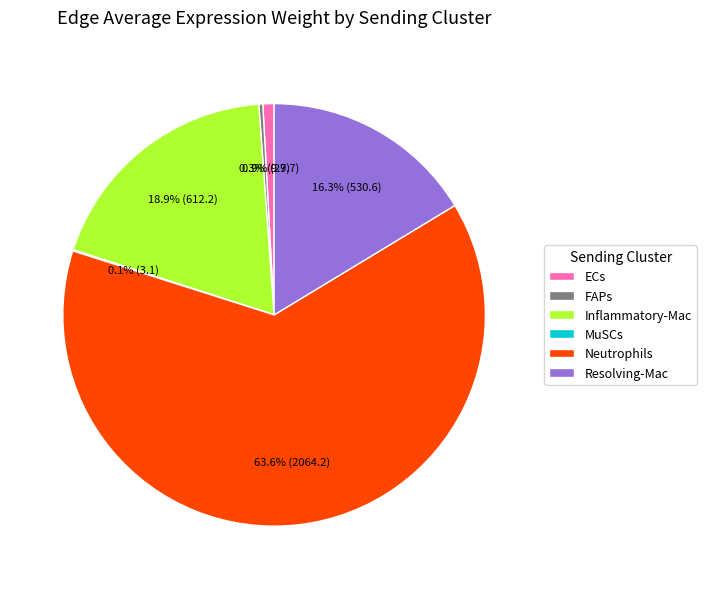

To the nearest percent, what is the average slice percentage?

17%